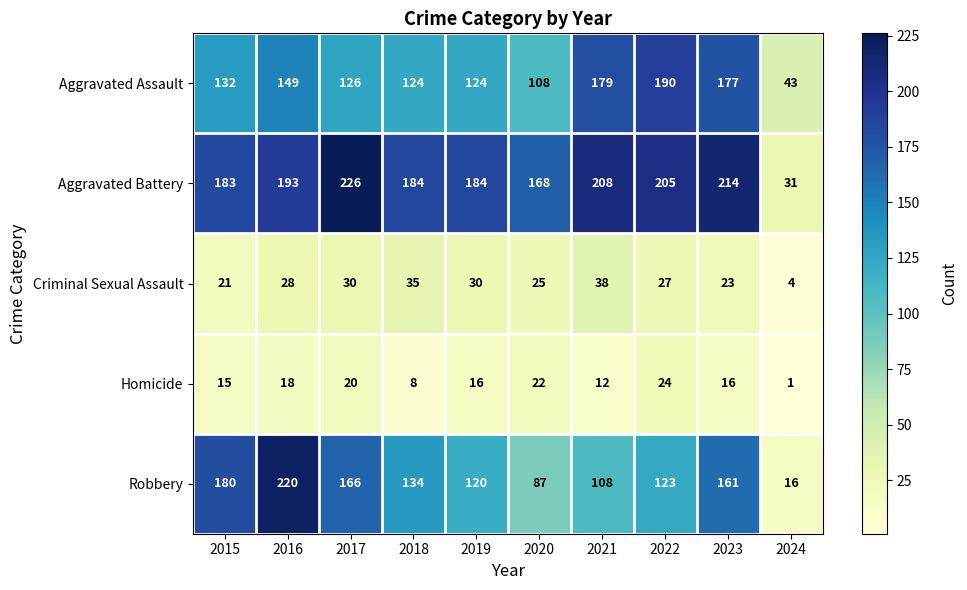

The Criminal Sexual Assault series shows 8 at 2023. True or false?

False